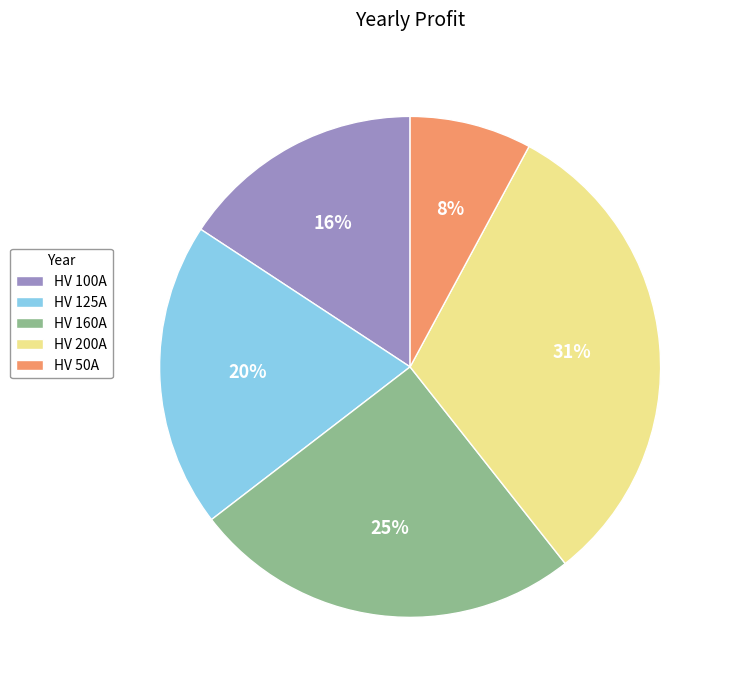

Is there any slice that represents more than half of the pie?

No